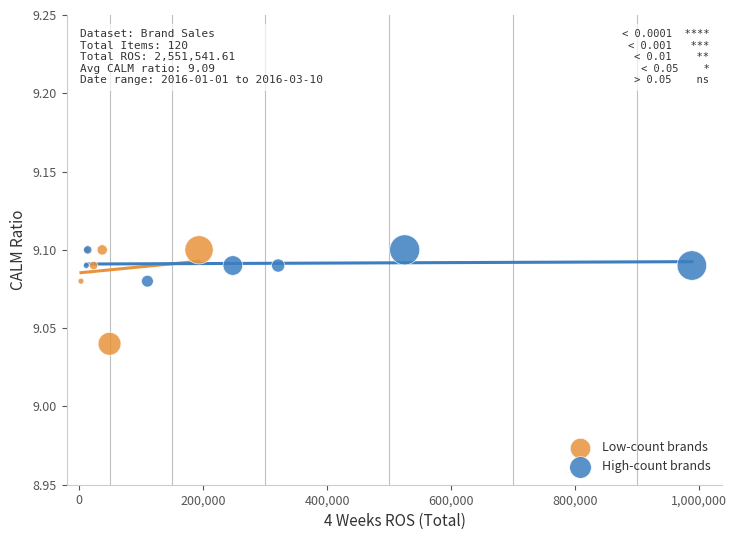

What are all the series names shown in the legend?

Low-count brands, High-count brands